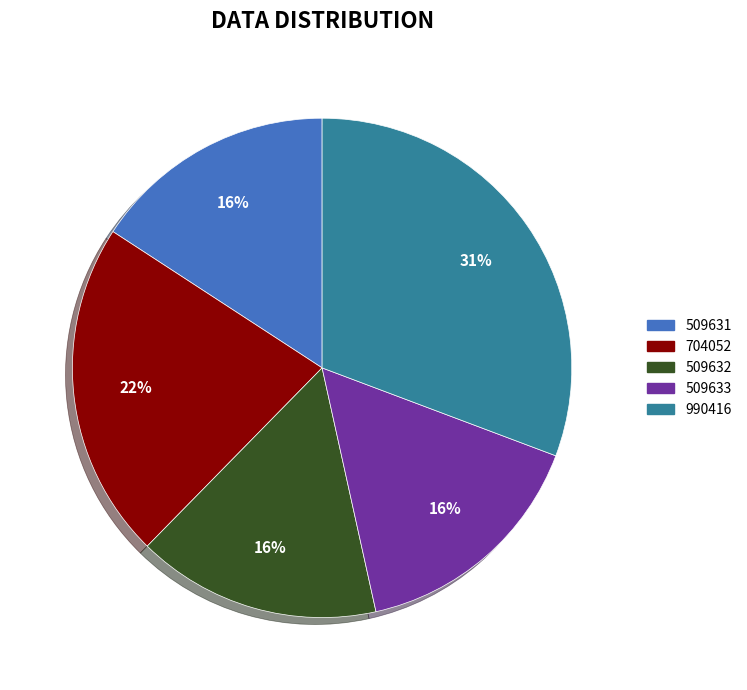

Does any single category account for the majority?

No